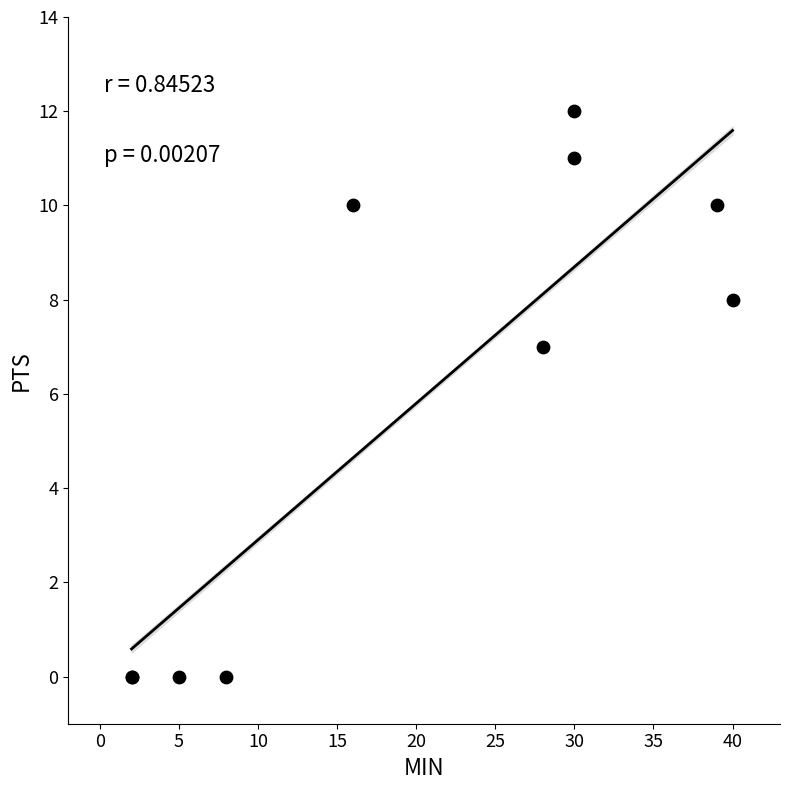

What Y value in the scatter plot is closest to 6?

7